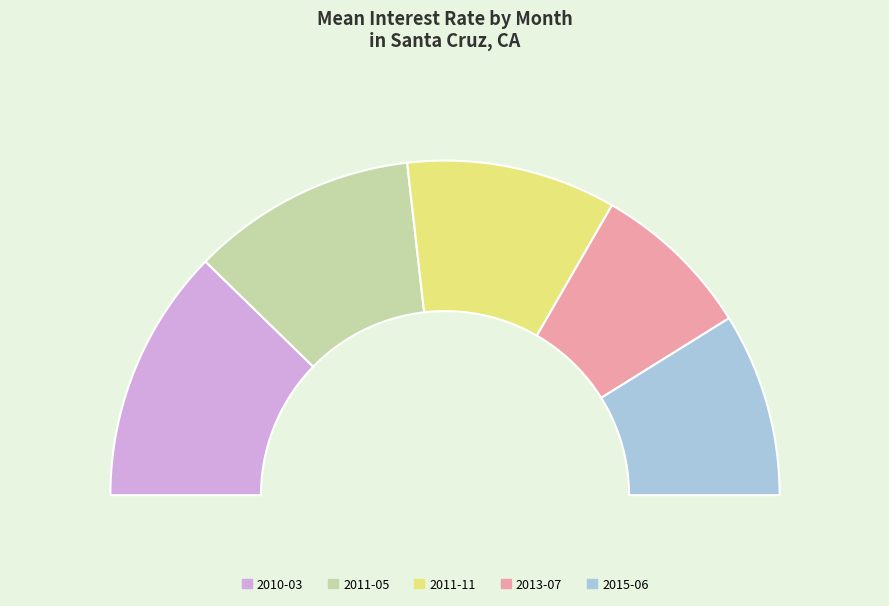

To the nearest percent, what is the difference between the largest and smallest slice percentages?

9%